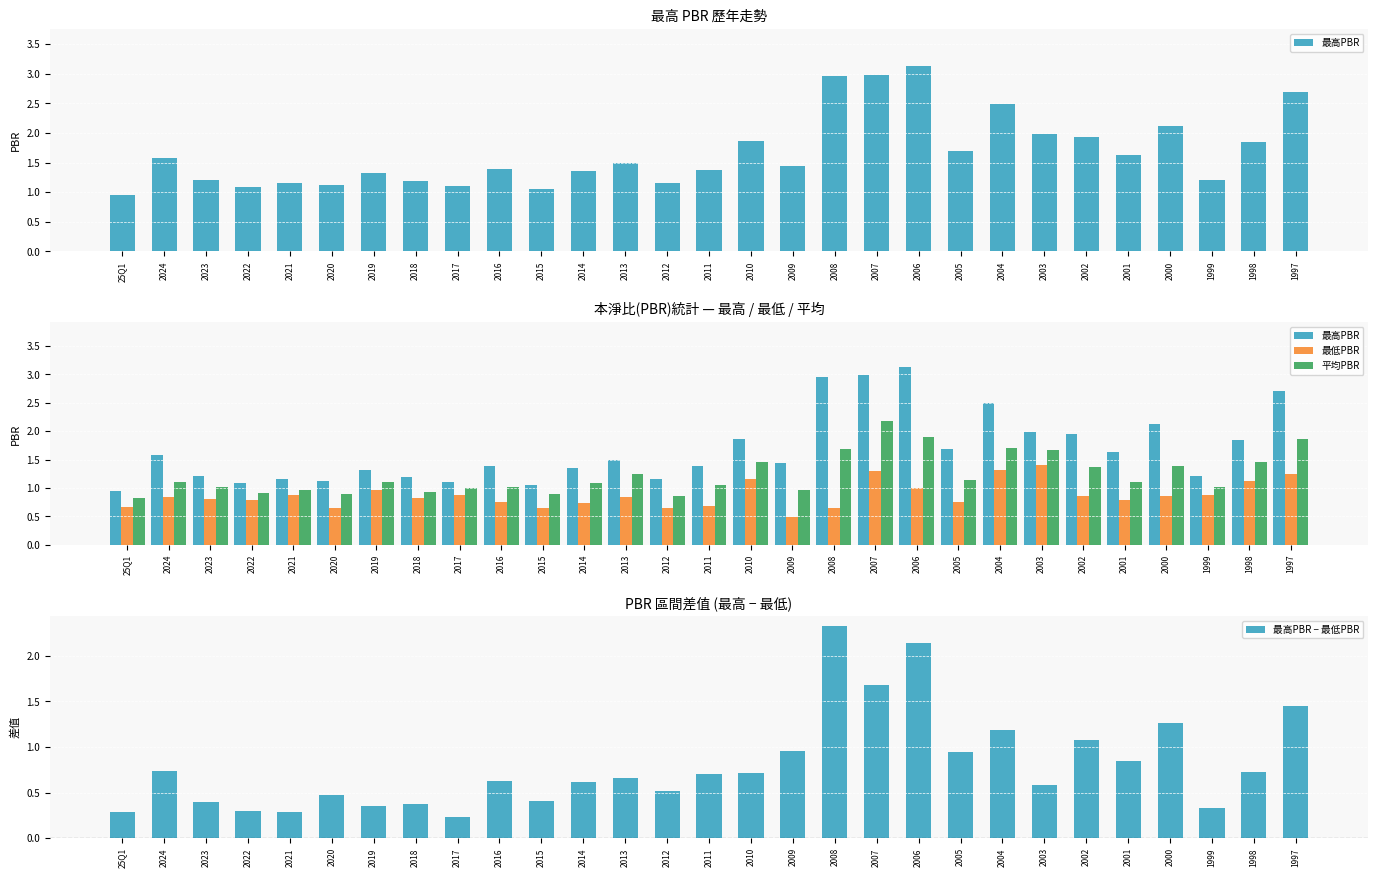

At how many categories does at least one series exceed 0?

29